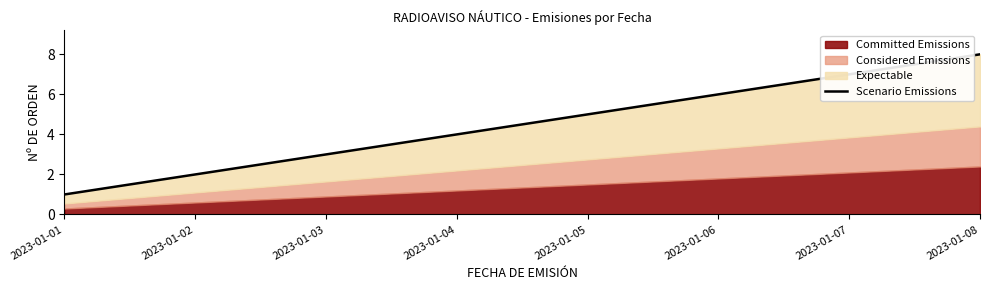

Approximately how many times larger is the value at 2023-01-08 compared to 2023-01-03?

2.7